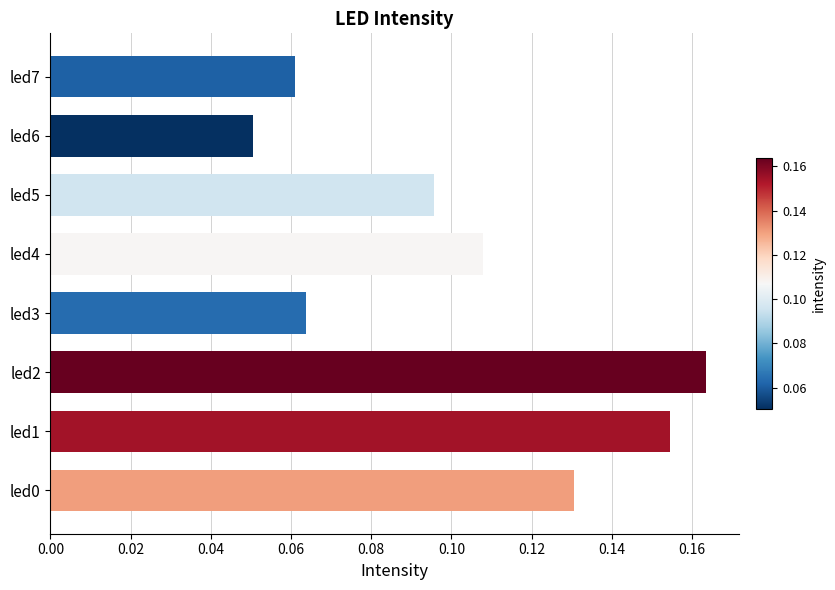

At which label is the value closest to 0?

led6